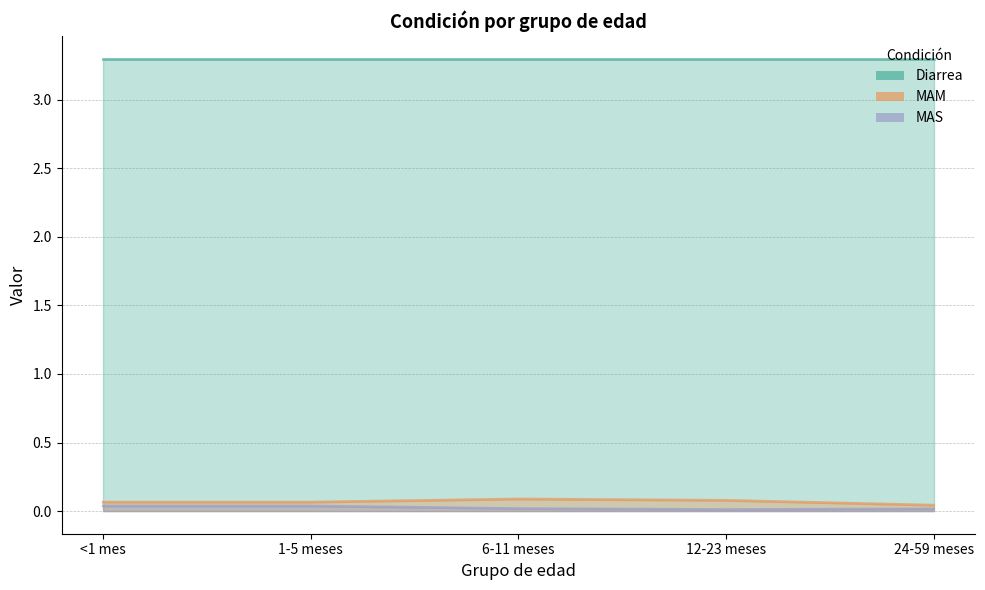

True or false: MAS and MAM cross at least once.

False